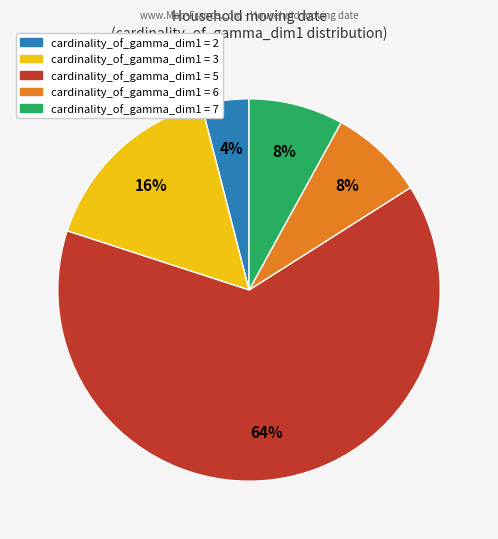

Is there any slice that represents more than half of the pie?

Yes